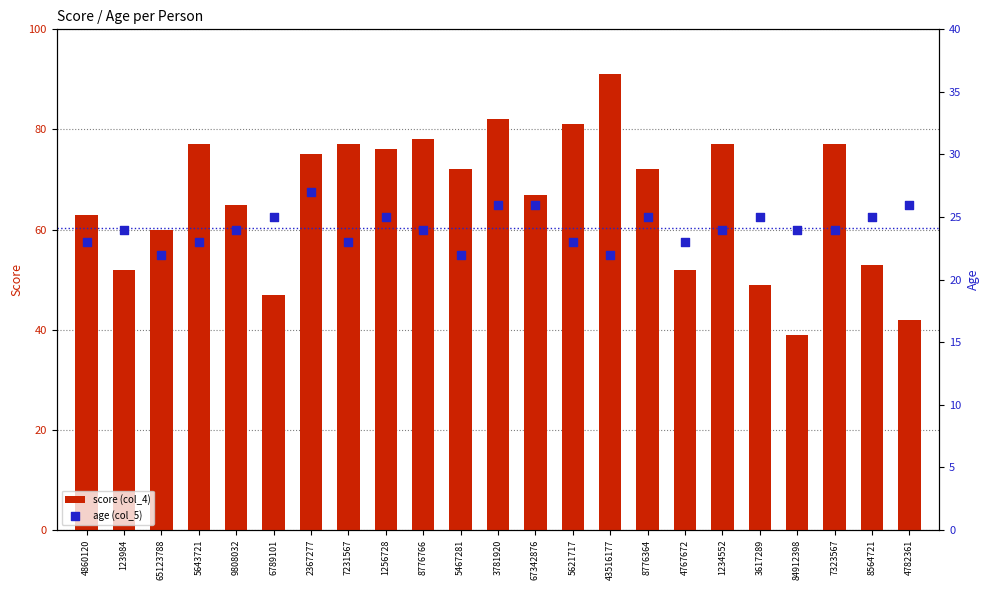

At how many categories does at least one series exceed 88?

1